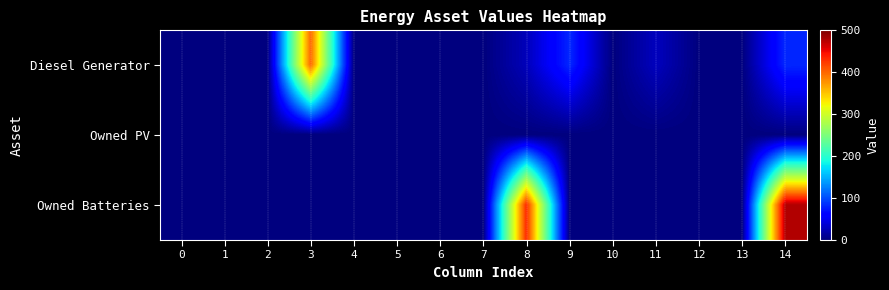

Which has a higher value, 4 or 5?

4